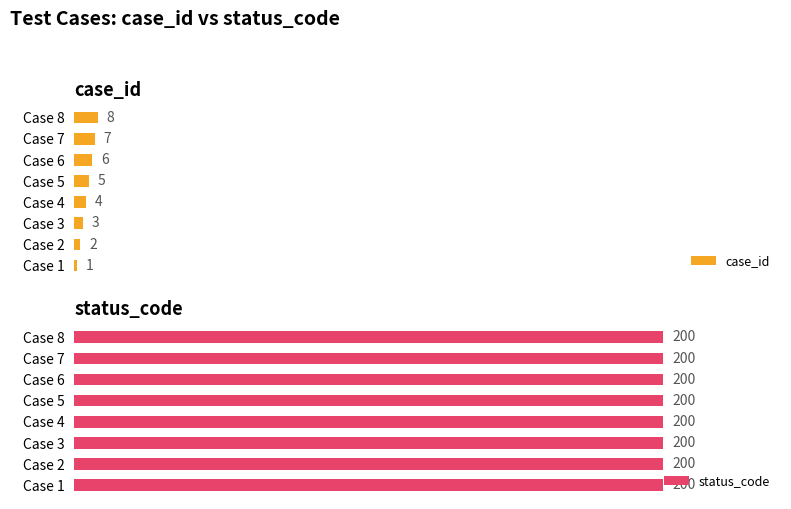

Which category has the lowest value in the case_id series?

Case 1